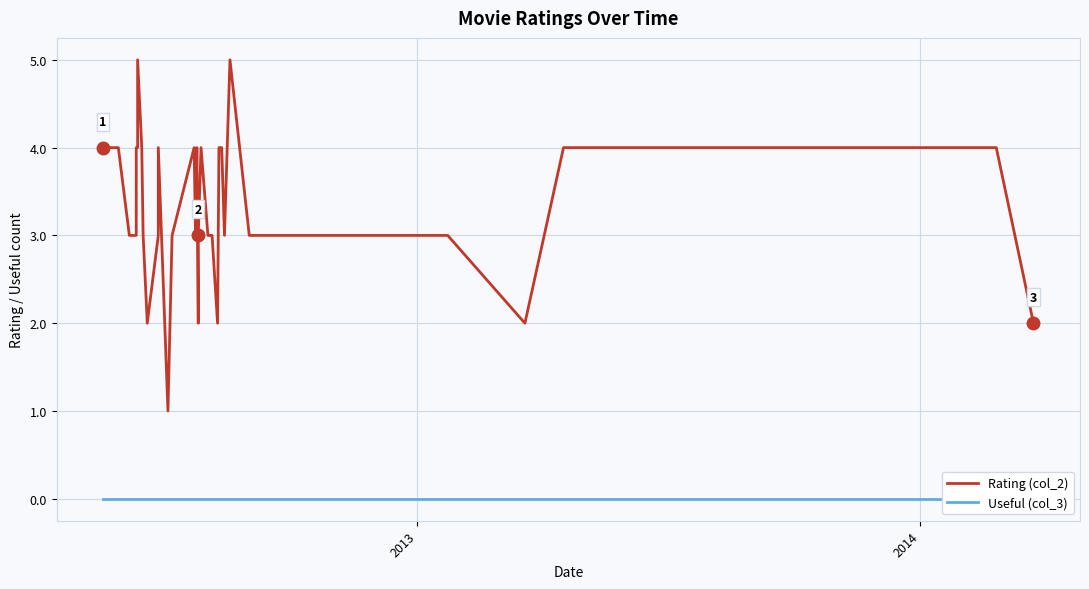

Which series has the largest total across all categories?

Rating (col_2)